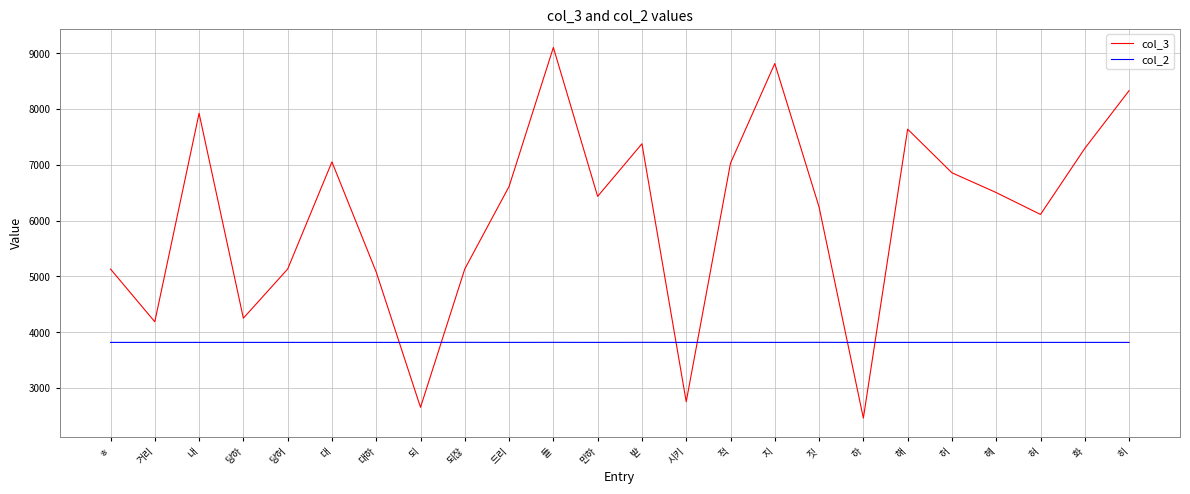

Read the col_2 value at 적.

3818